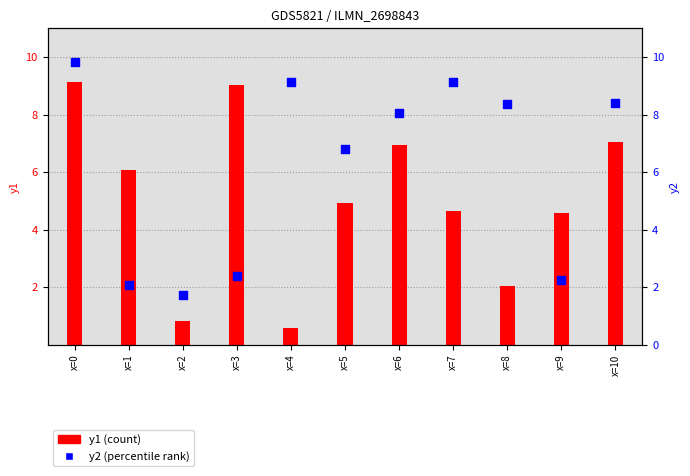

Is the value of y2 at x=0 greater than the value of y1 at x=4?

Yes